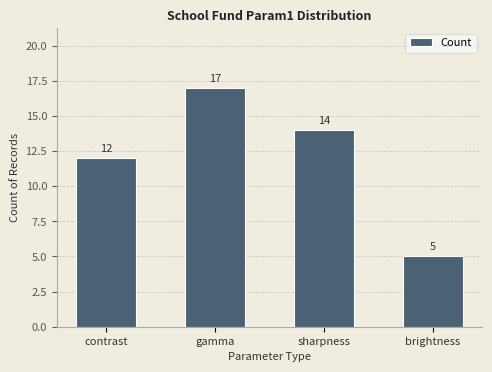

Rank the categories by value from lowest to highest.

brightness, contrast, sharpness, gamma